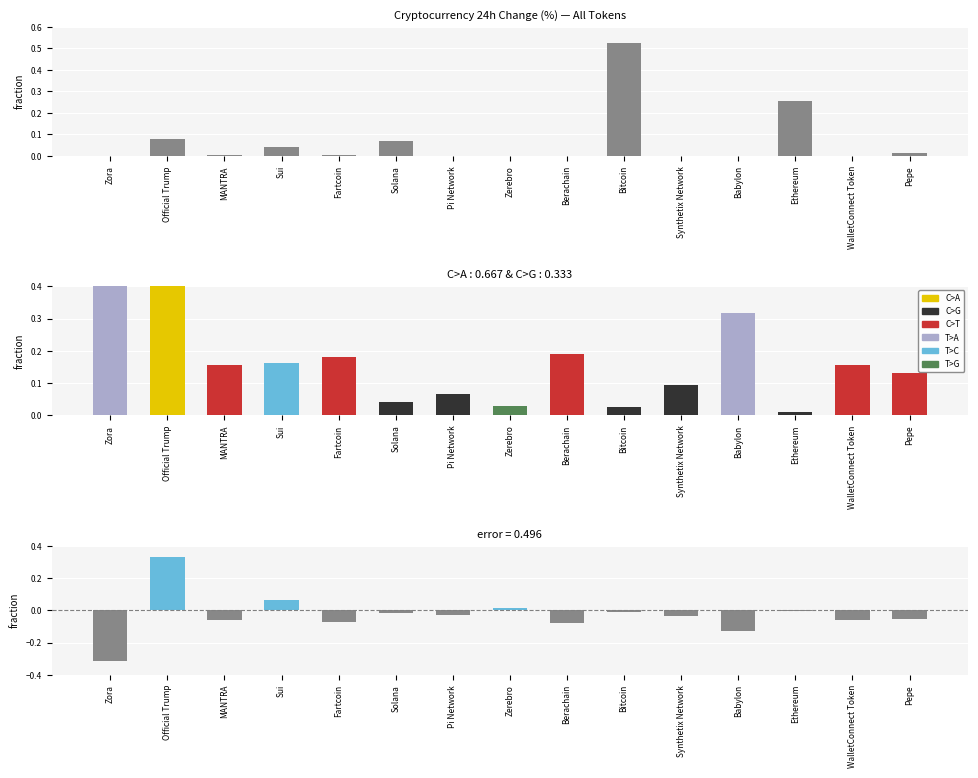

What is the average value of the Total Volume series?

0.1